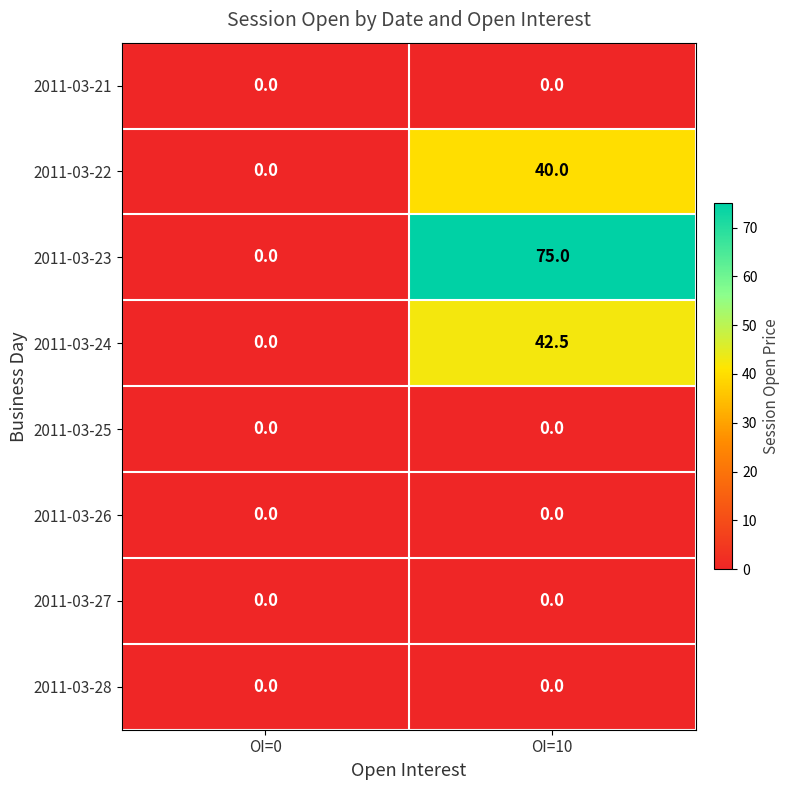

How many categories are shown in the chart?

2